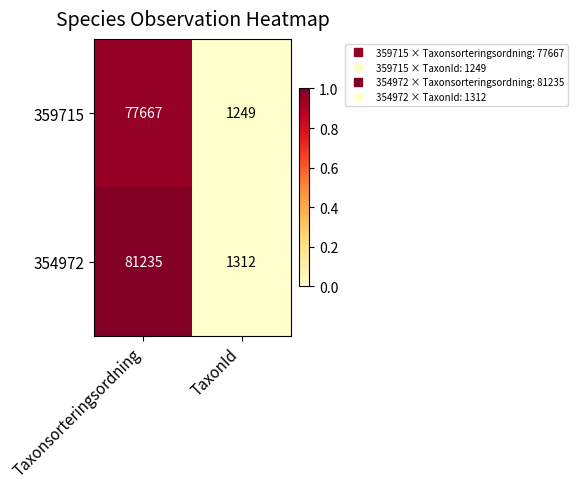

Which series changed the most between Taxonsorteringsordning and TaxonId?

354972